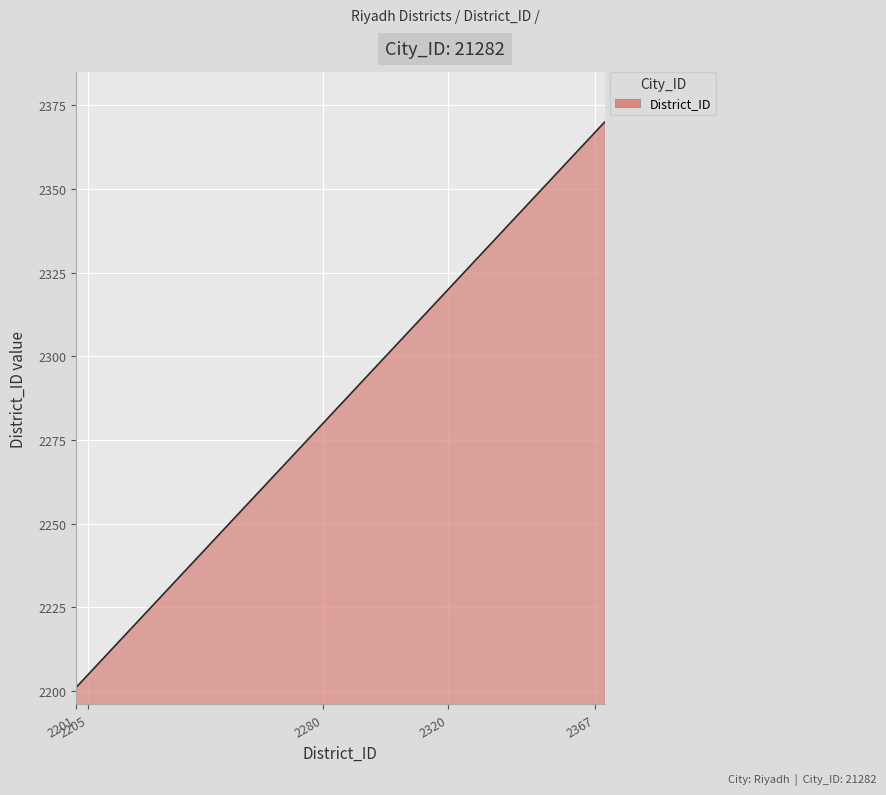

What is the minimum value shown in the chart?

2201.0